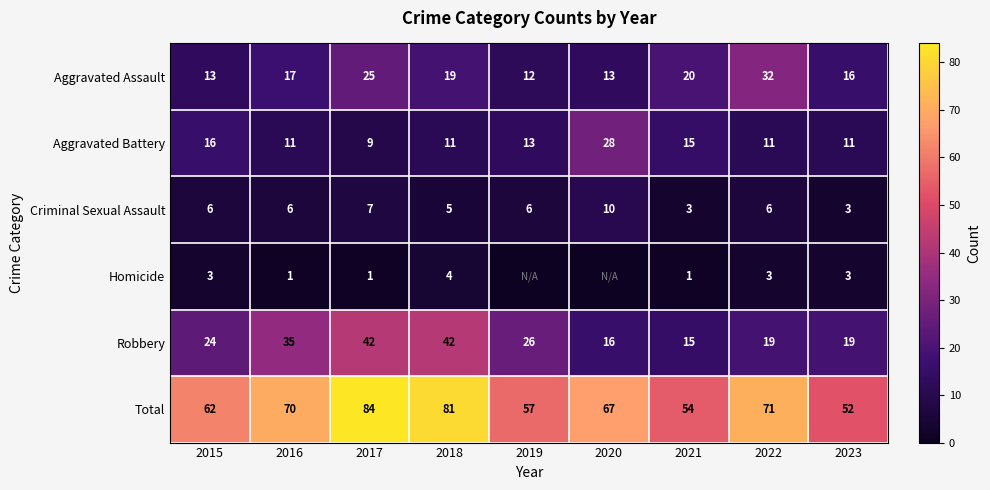

The value of Total at 2018 is 133. True or false?

False